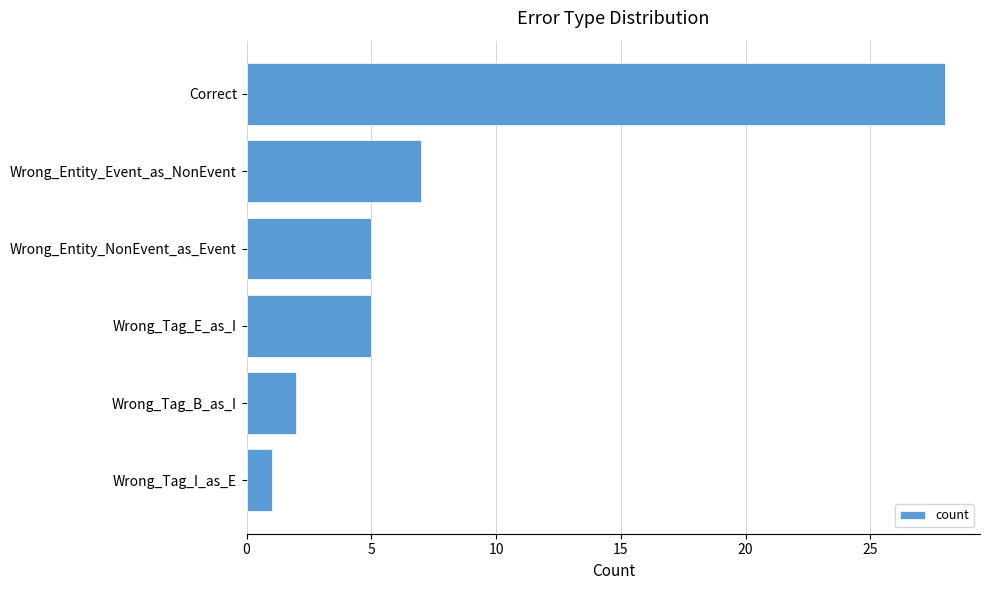

Are the bars grouped side by side (vs. stacked)?

No